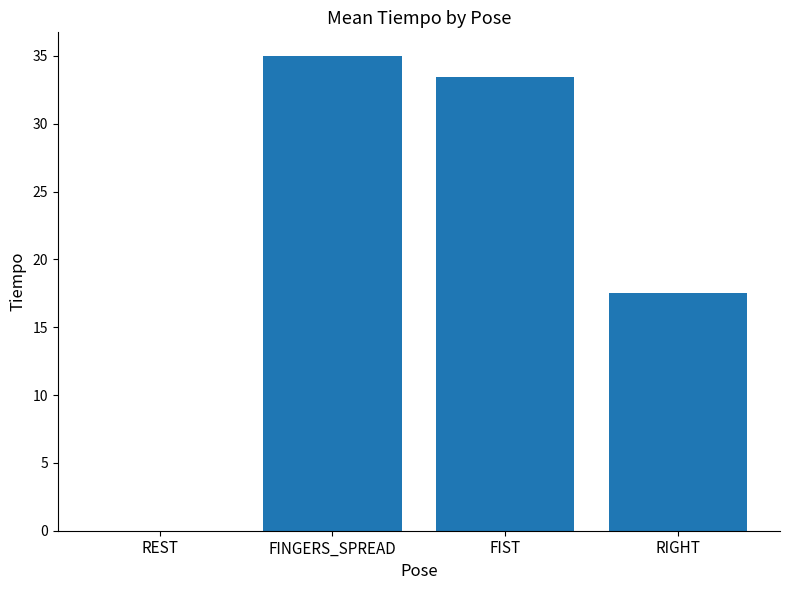

Reading right to left, list all the values displayed in this chart.

RIGHT=17.5	FIST=33.5	FINGERS_SPREAD=35.0	REST=0.0